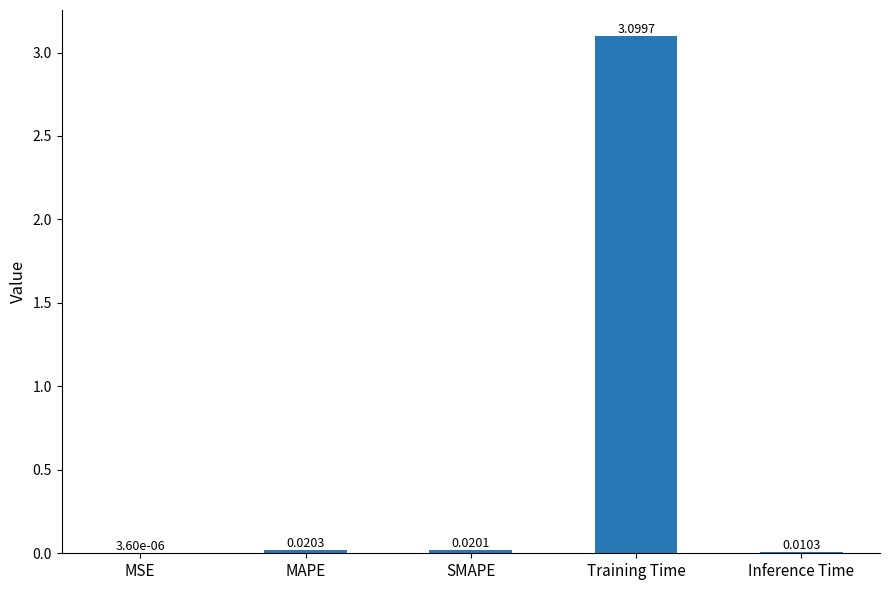

At which category does the chart reach its peak across all series?

Training Time